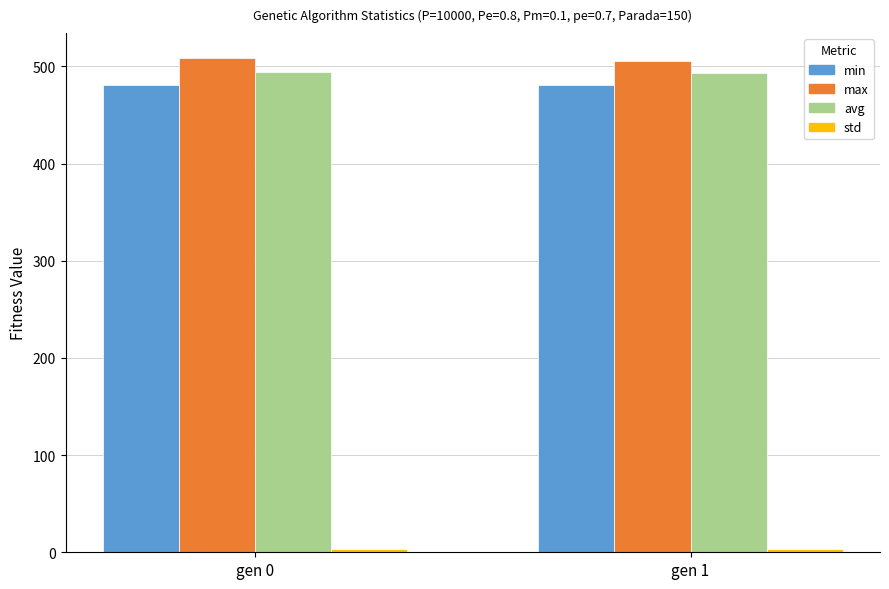

At which label does avg first exceed 494?

gen 0